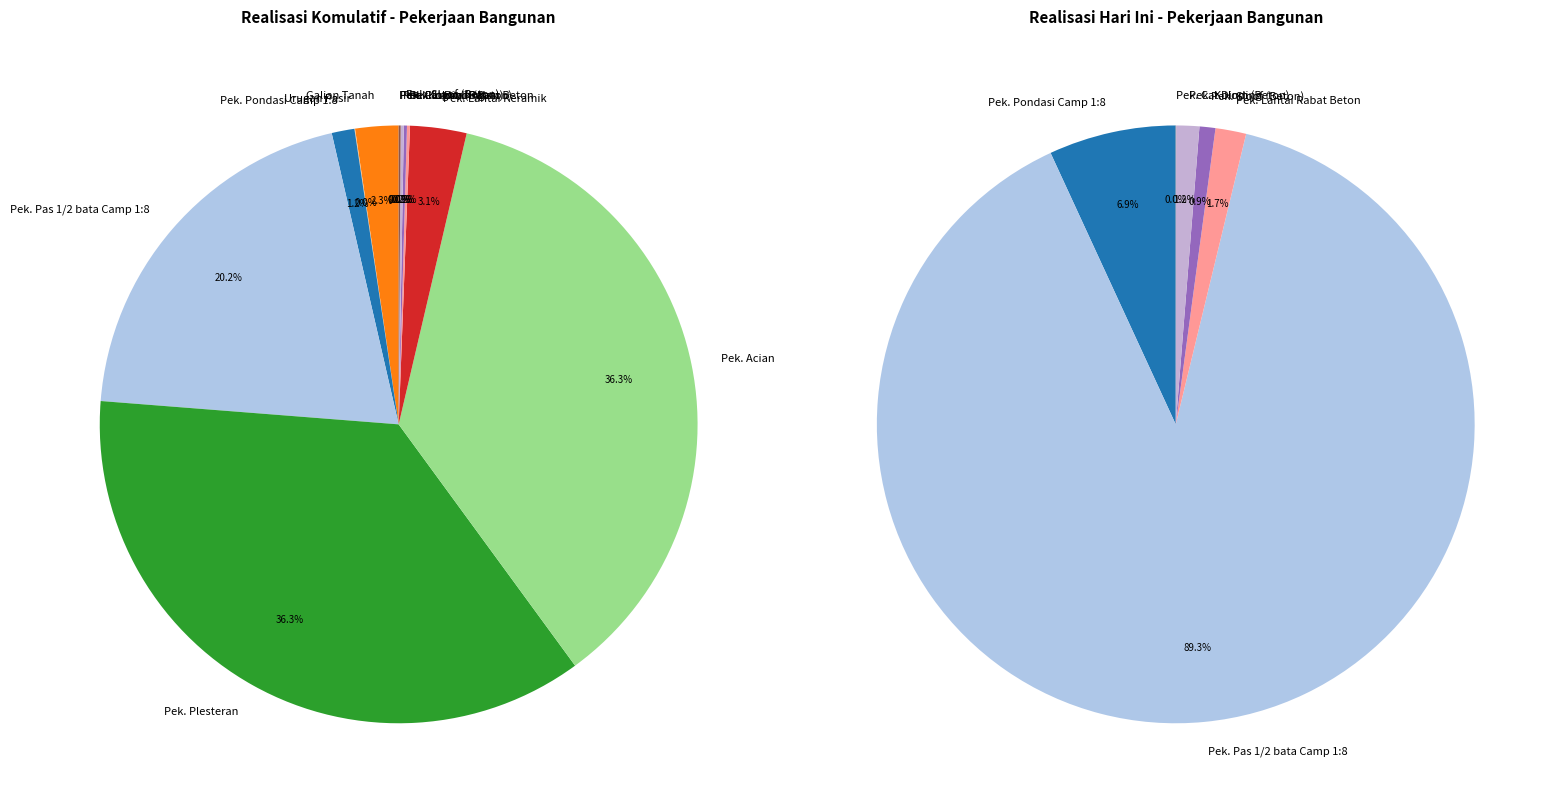

What percentage is NOT represented by Pek. Acian?

63.7%